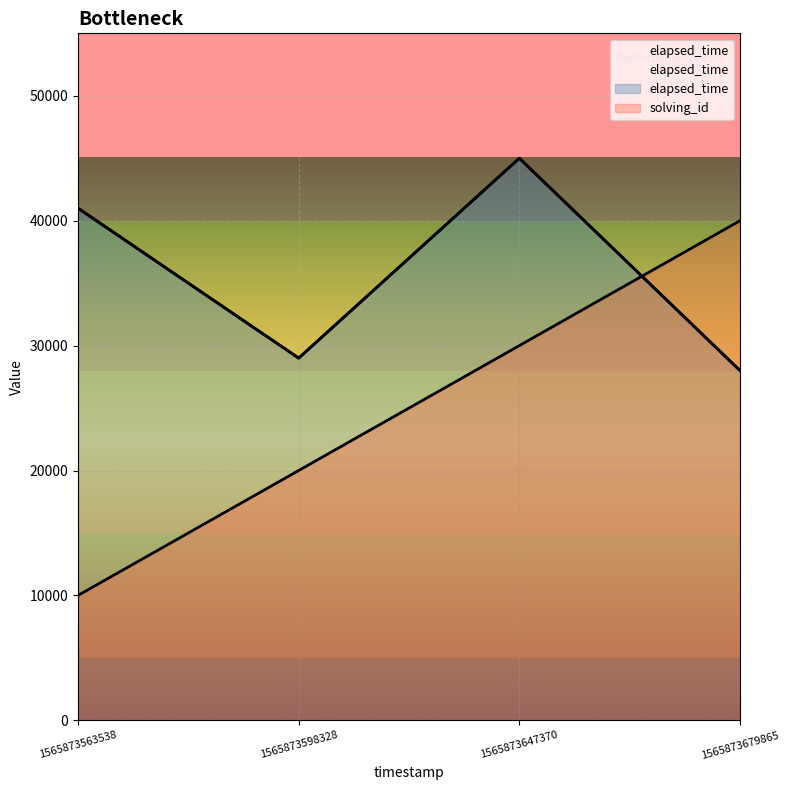

What is the sum of all elapsed_time values?

143000